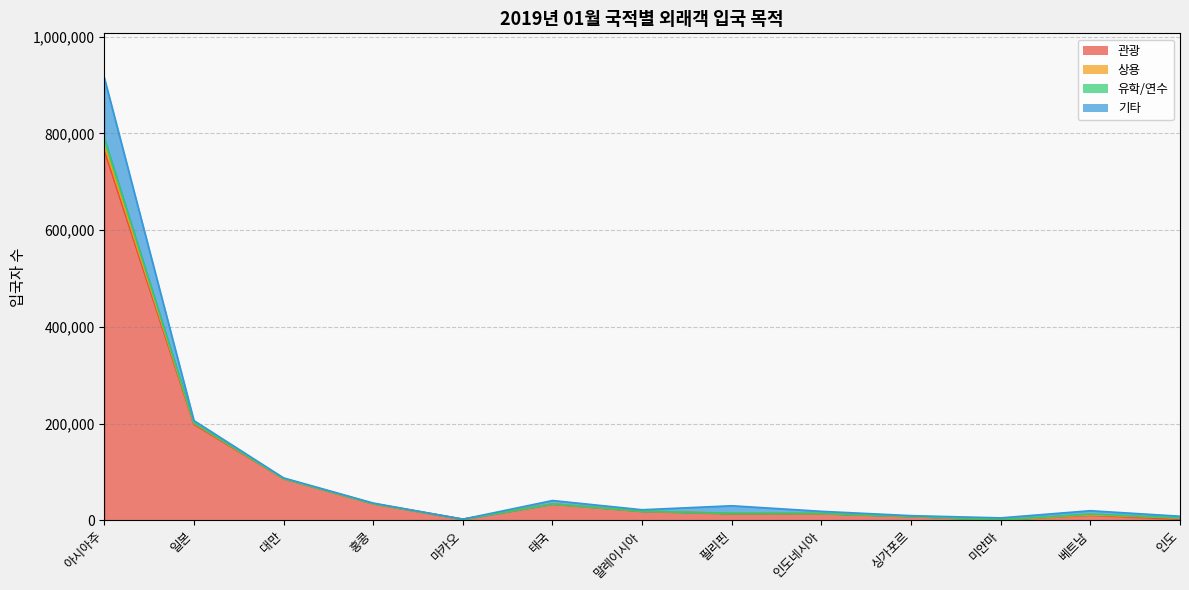

Where does the 상용 series first go above 95?

아시아주